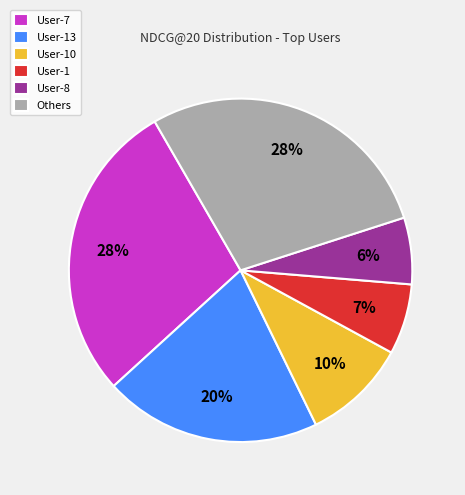

Do User-1 and User-13 together represent more than half of the pie?

No